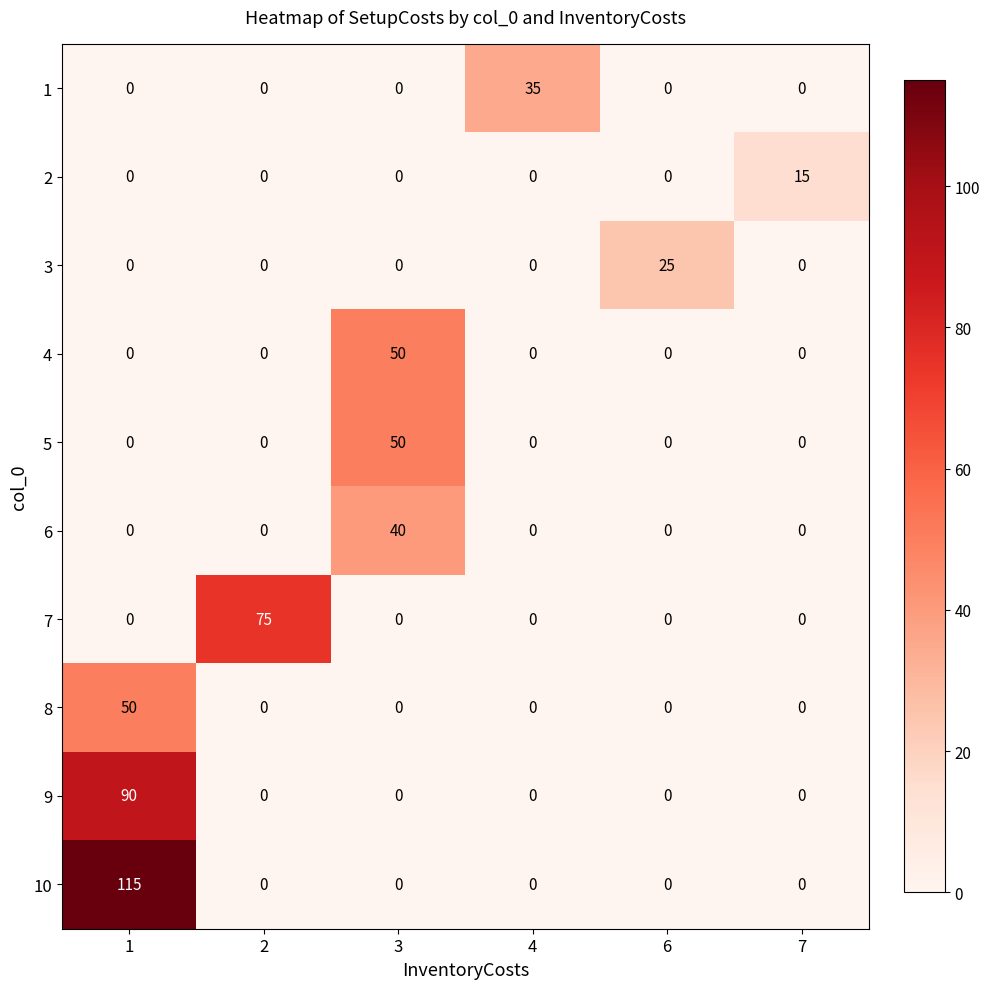

True or false: 6 has a value of 40 at 3.

True